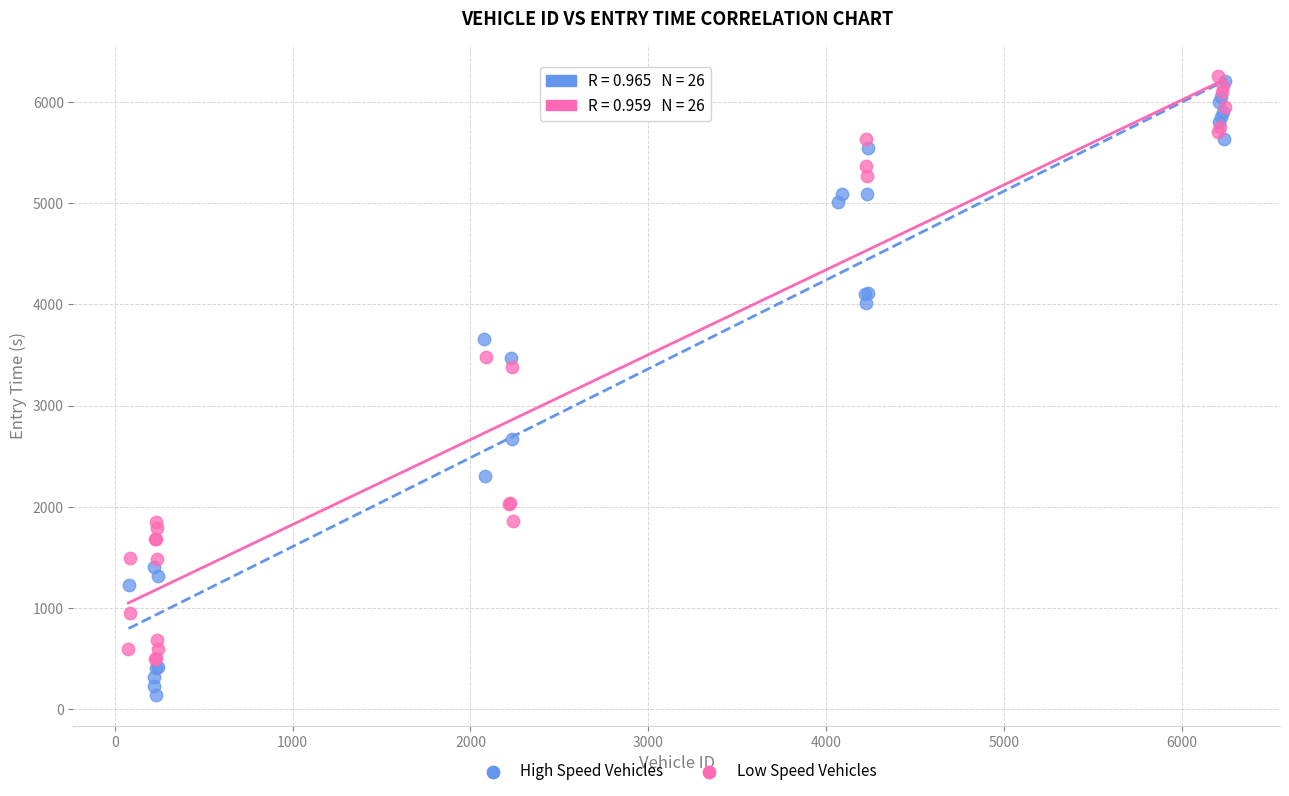

Which series reaches the minimum Y coordinate?

High Speed Vehicles